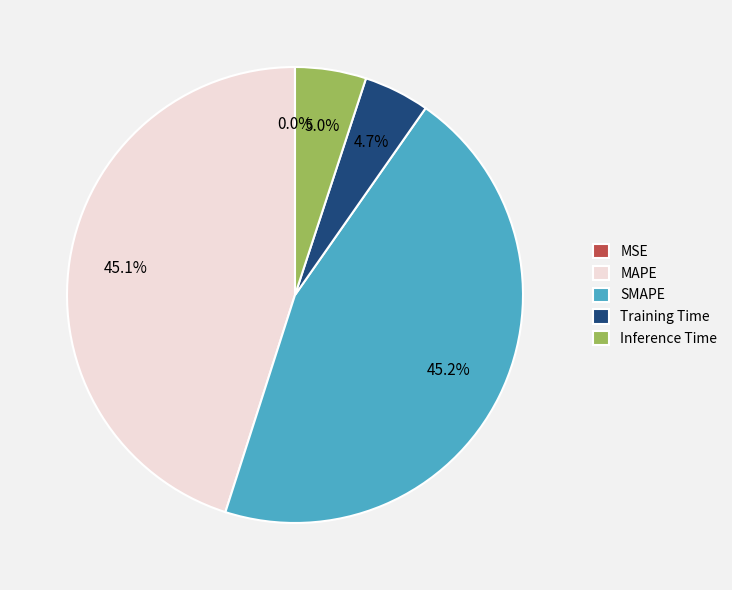

To the nearest percent, what is the average slice percentage?

20%